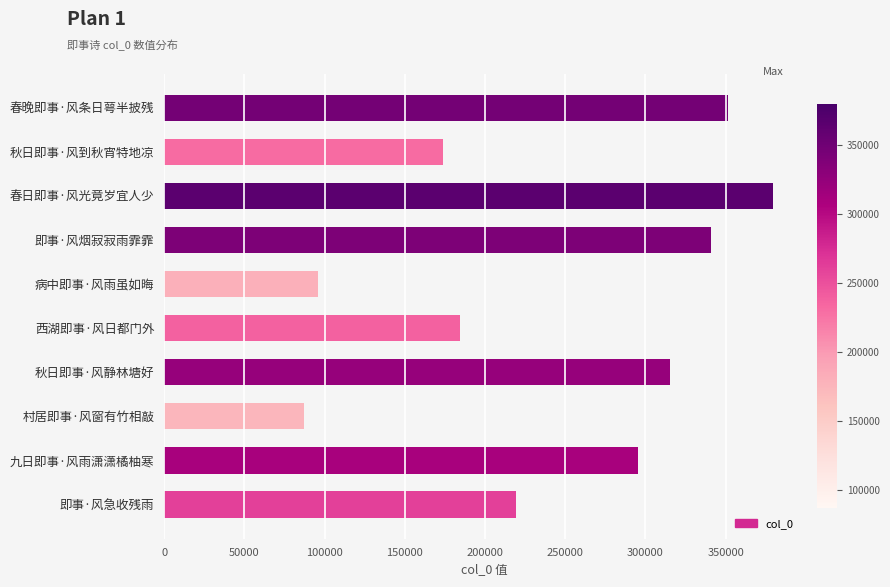

Which category has the highest value across all series?

春日即事·风光竟岁宜人少